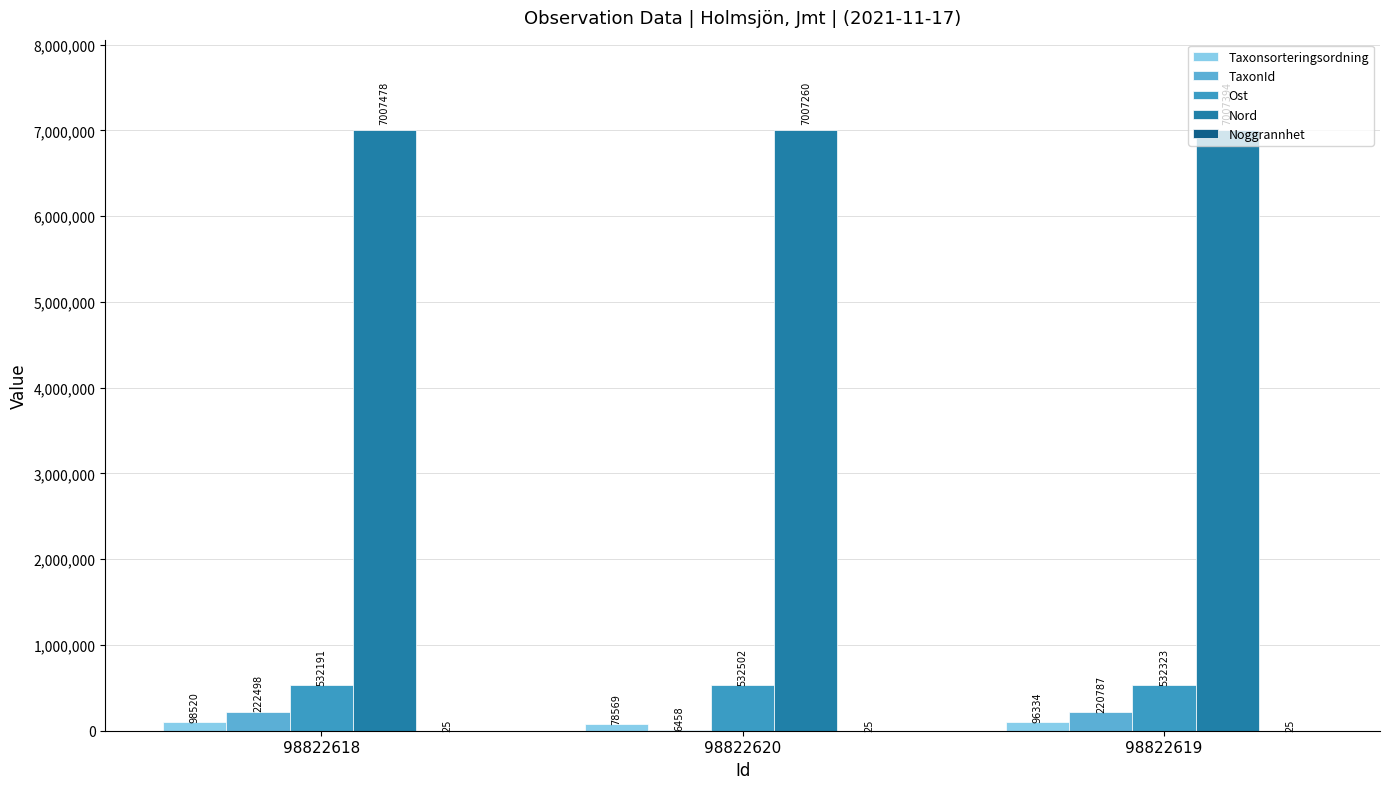

Where is TaxonId nearest to the value 114478?

98822619